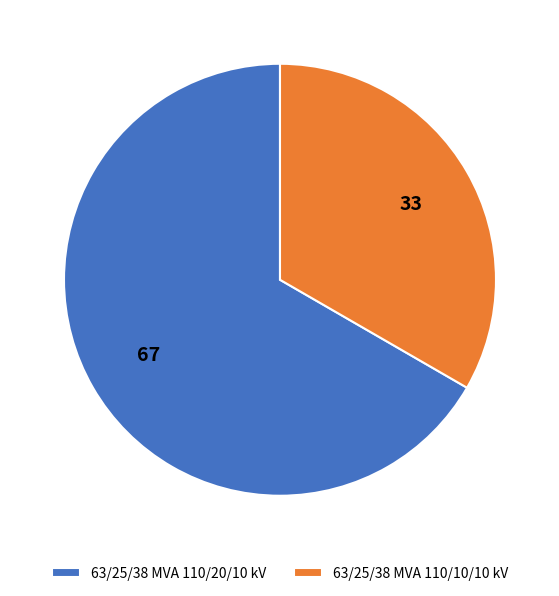

Which slice is the smallest?

63/25/38 MVA 110/10/10 kV